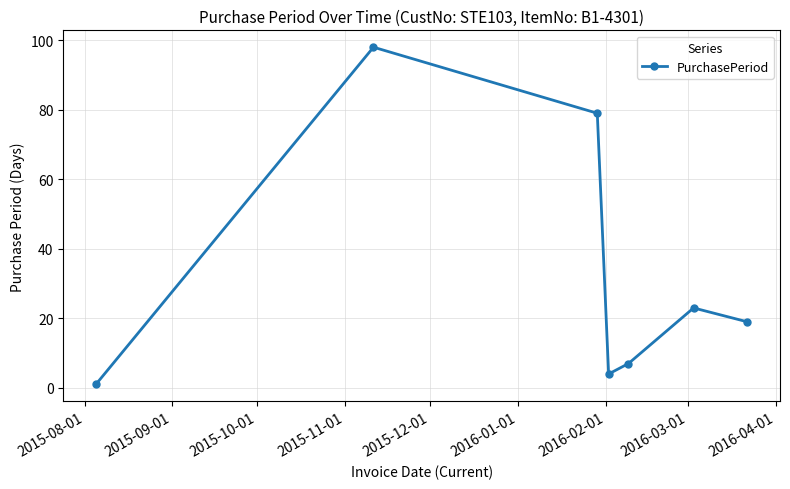

What is the maximum value shown in the chart?

98